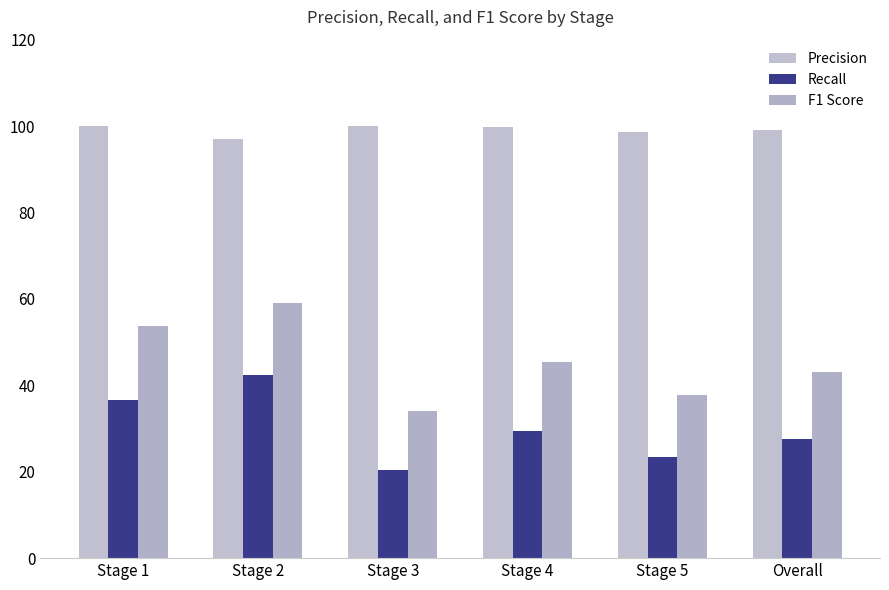

Is it true that Precision equals 100.0 at Stage 1?

True